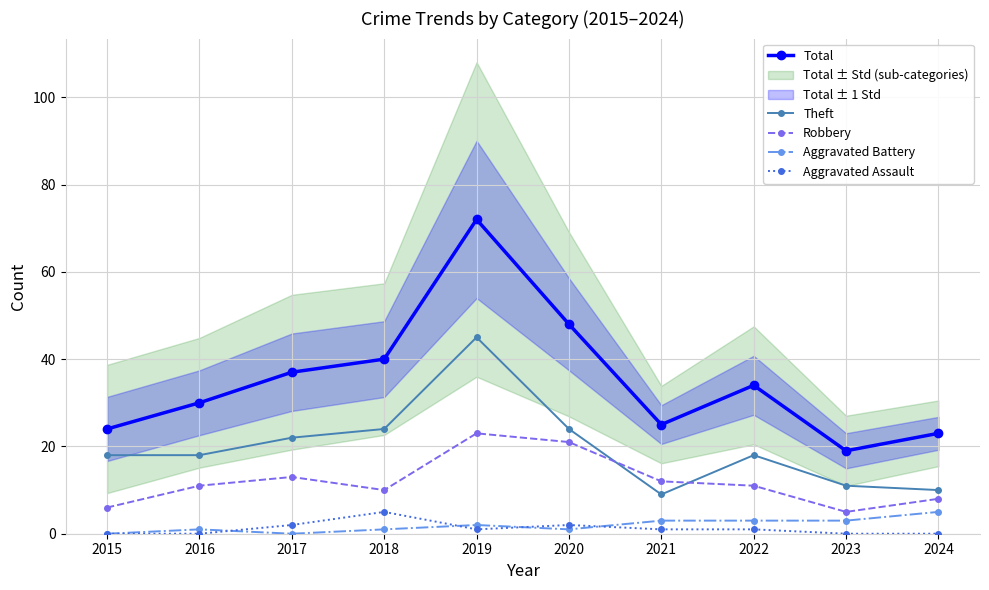

How many values in the Aggravated Assault series are below 1?

4